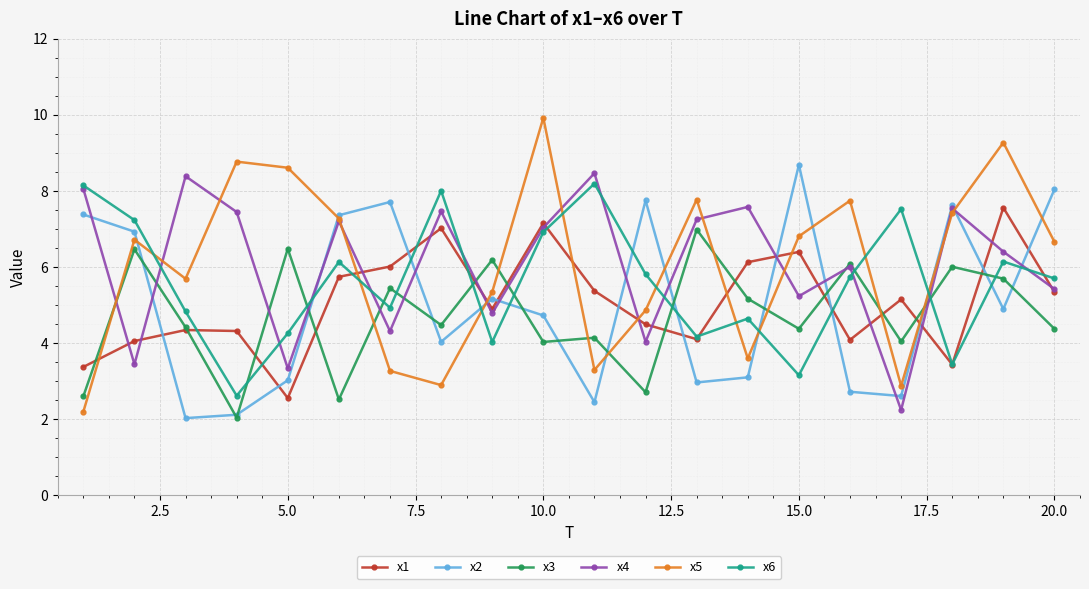

What is the value of the x3 point at the 11th from the left?

4.1